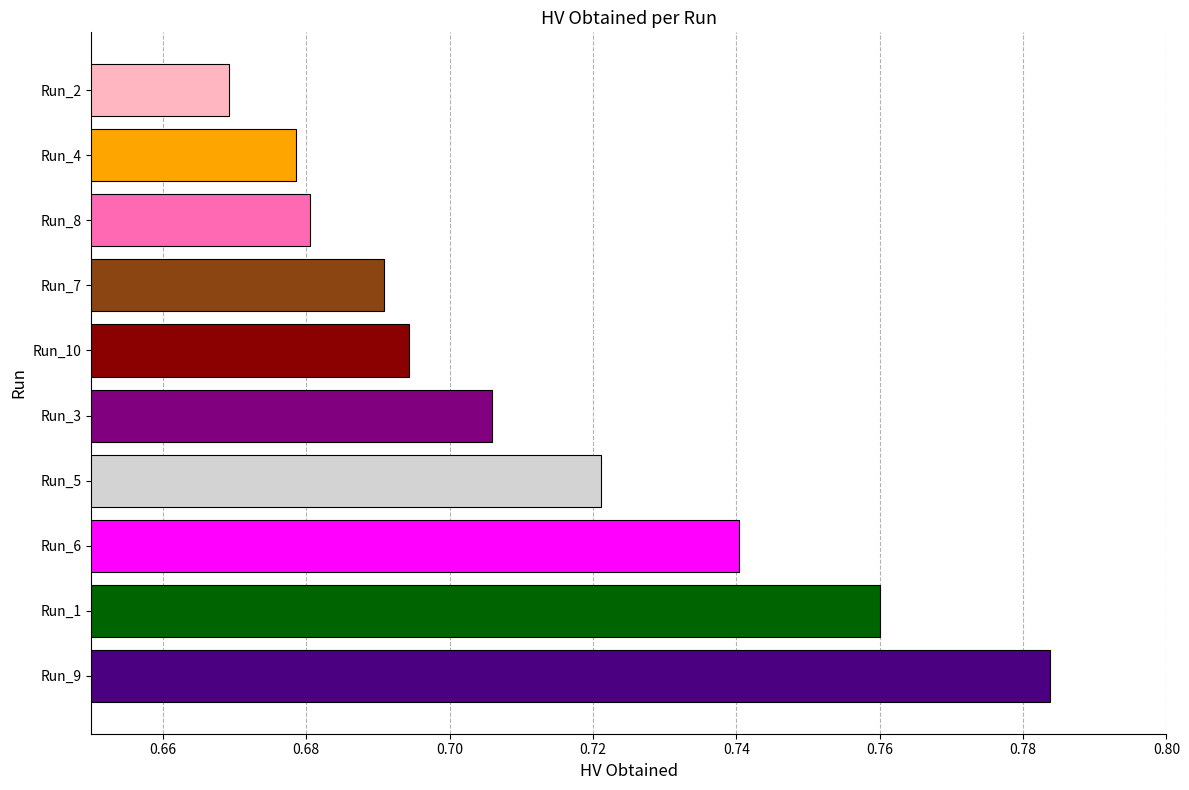

Which category has the highest value across all series?

Run_9